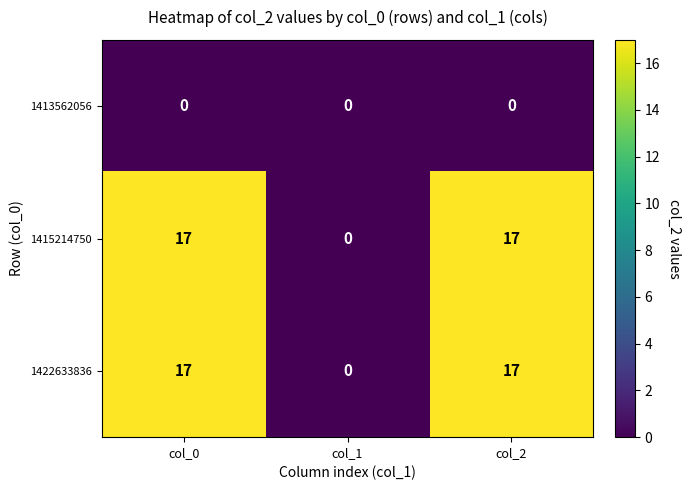

Which category has the lowest value in the 1415214750 series?

col_1